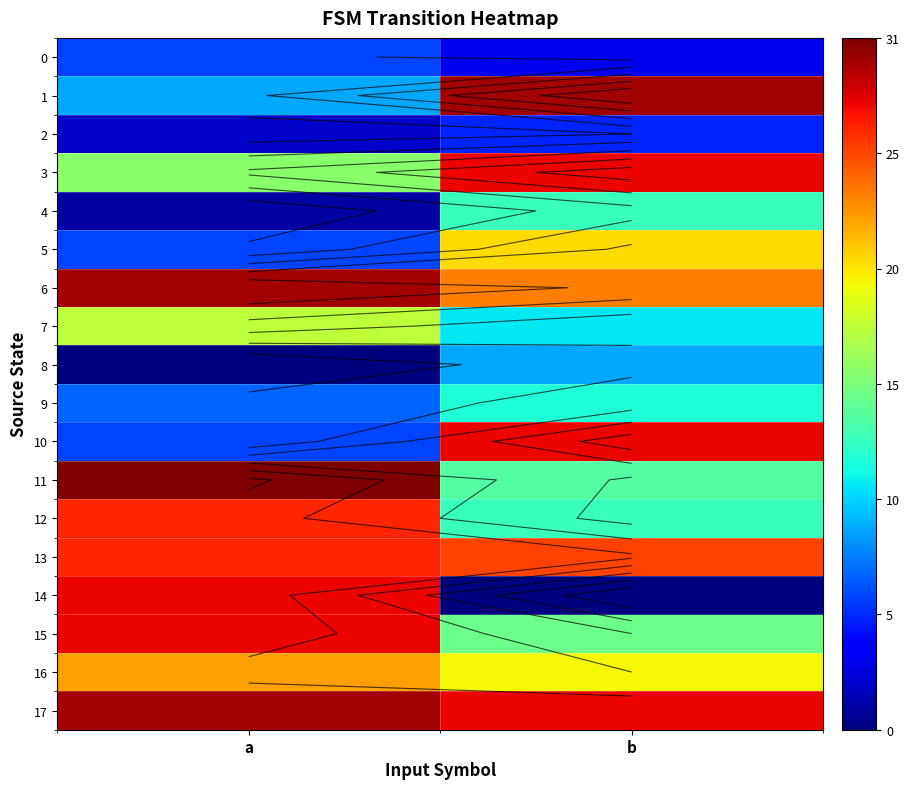

The value of 10 at b is 44. True or false?

False